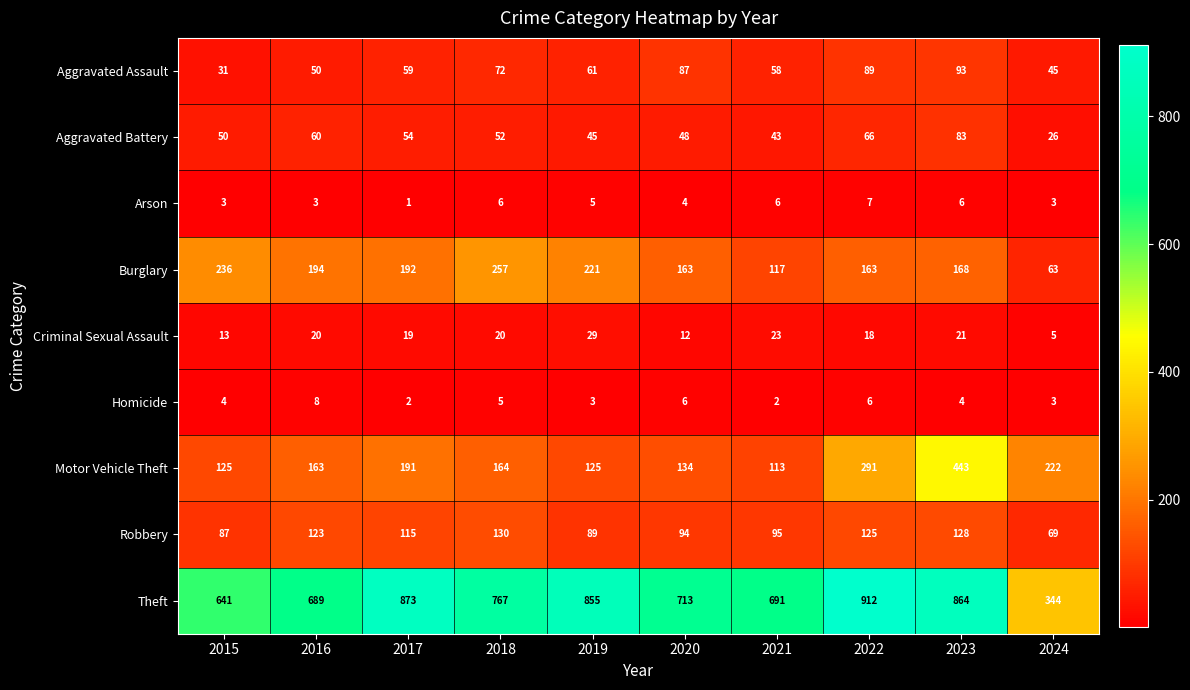

How many data points does each series have?

10